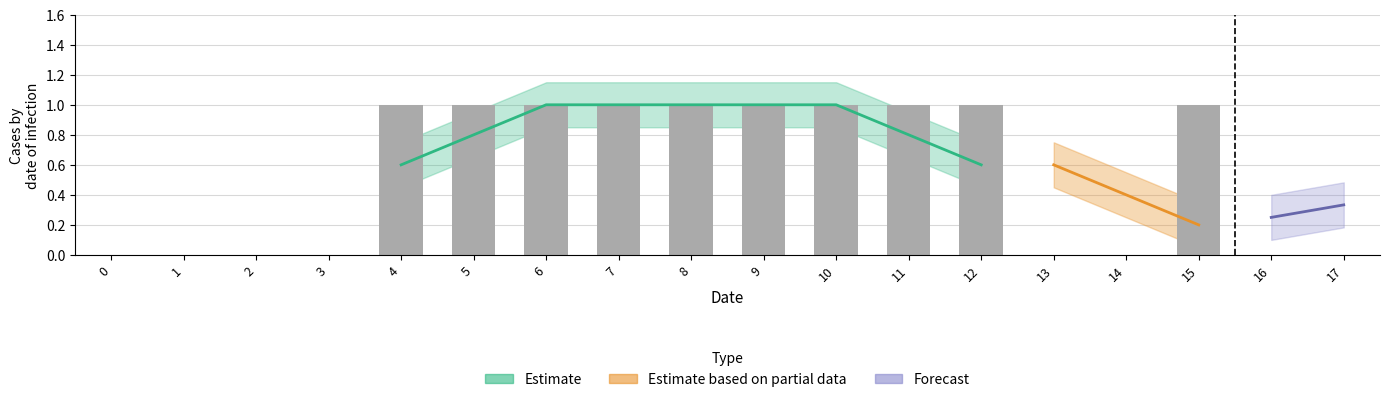

Reading right to left, transcribe all the data shown in this chart.

17=0	16=0	15=1	14=0	13=0	12=1	11=1	10=1	9=1	8=1	7=1	6=1	5=1	4=1	3=0	2=0	1=0	0=0